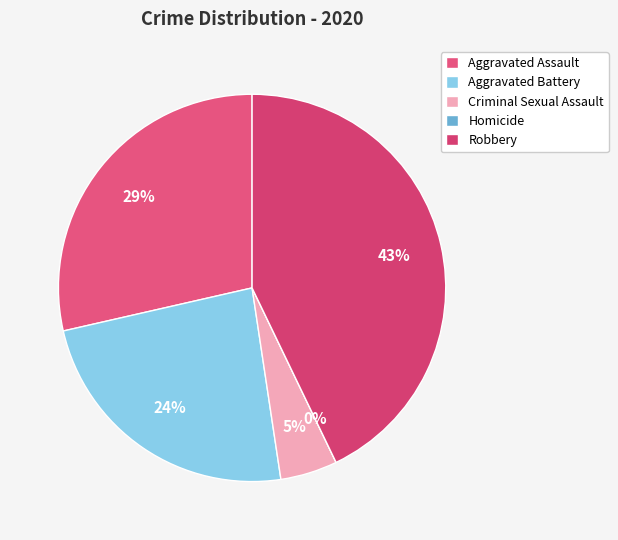

True or false: Robbery accounts for 49% of the total.

False